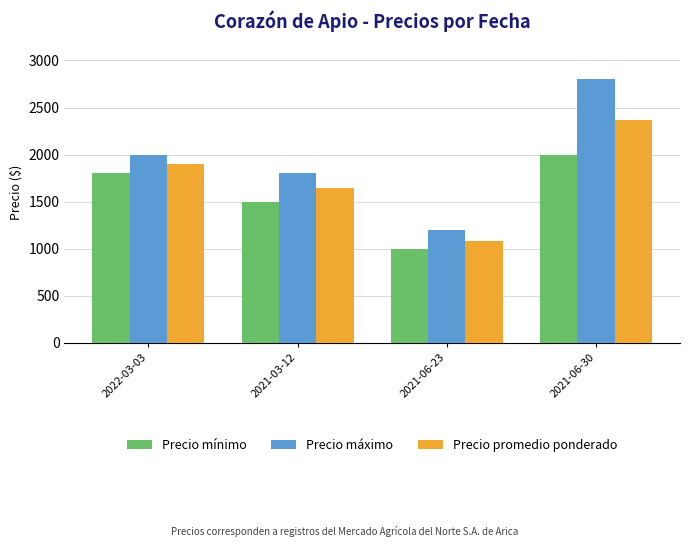

Which series has the largest total across all categories?

Precio máximo